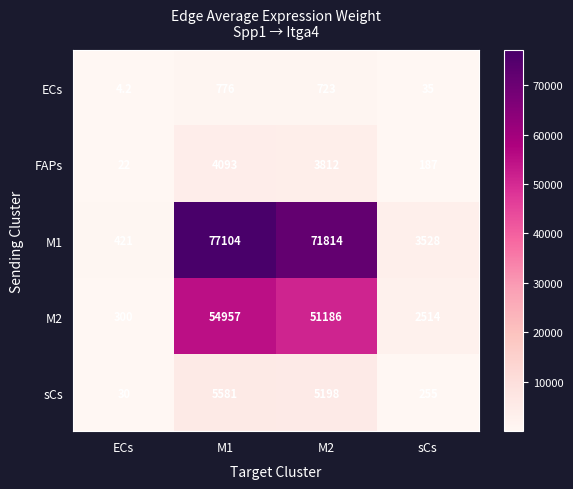

Which series has the widest spread of values?

M1